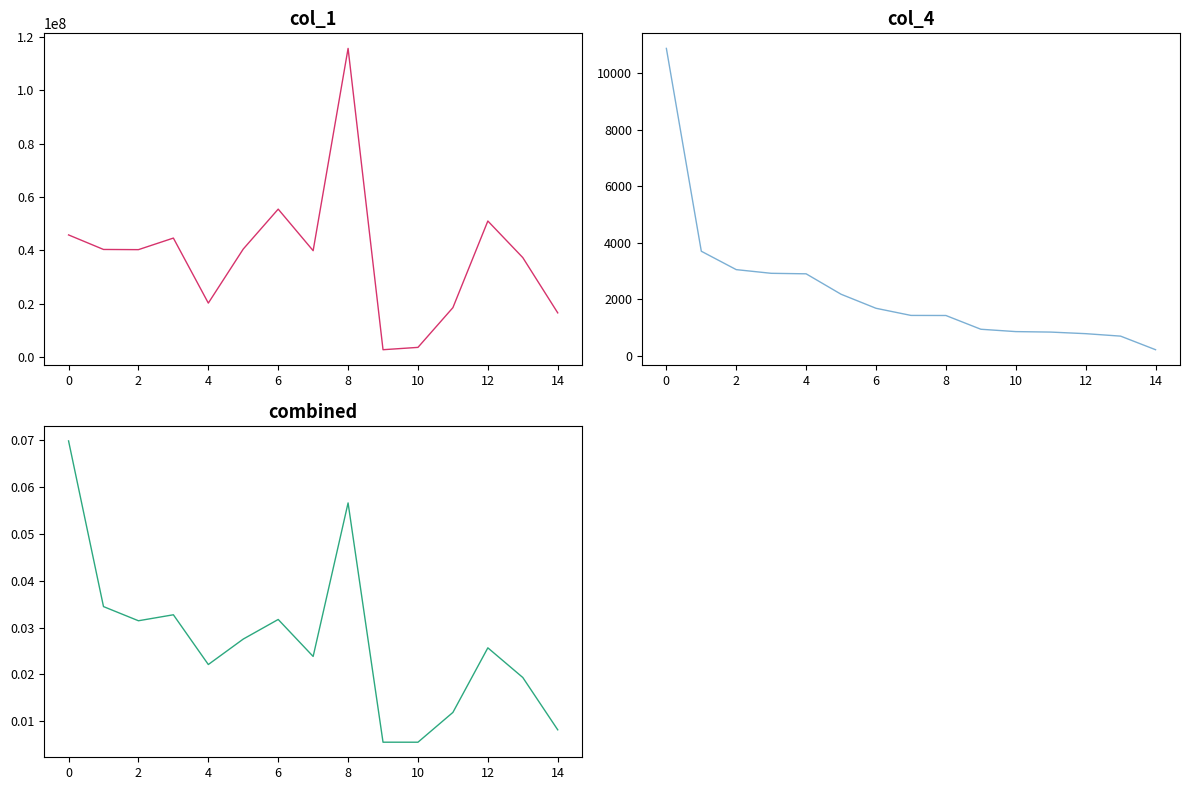

What is the difference between the maximum and minimum values in the col_4 series?

10648.0